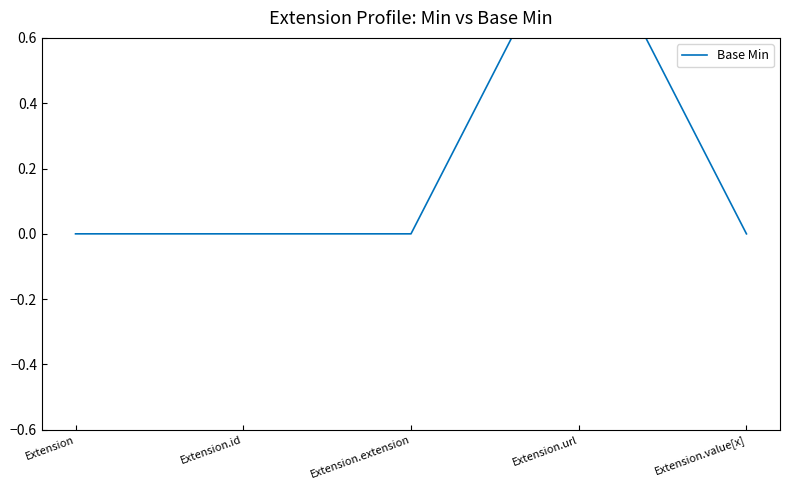

Reading left to right, transcribe all the data shown in this chart.

0	0	0	1	0